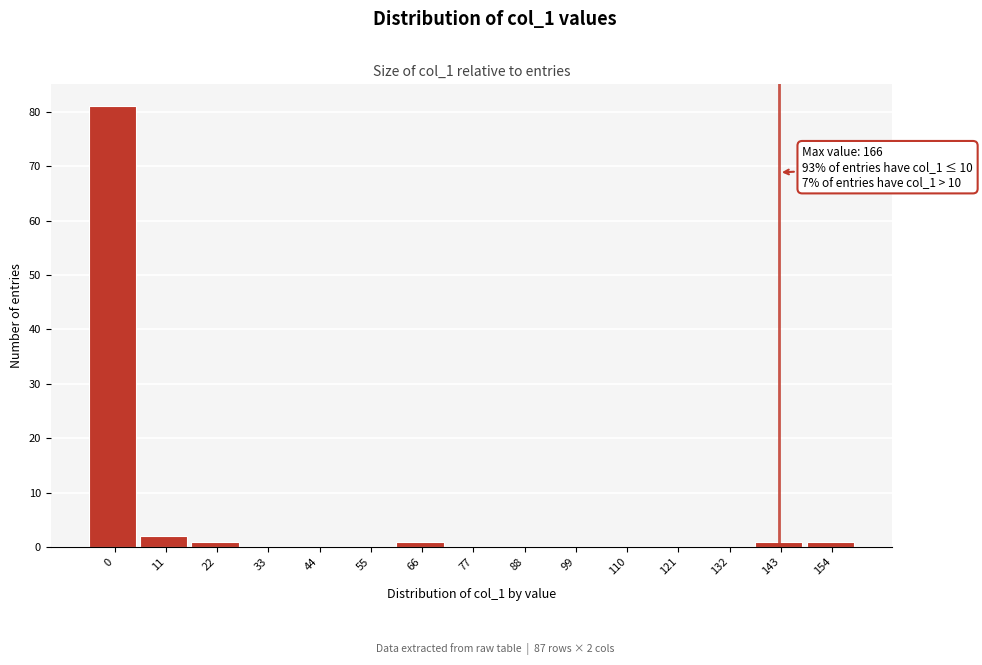

Reading left to right, what are all the values shown in this chart?

0=81	11=2	22=1	33=0	44=0	55=0	66=1	77=0	88=0	99=0	110=0	121=0	132=0	143=1	154=1